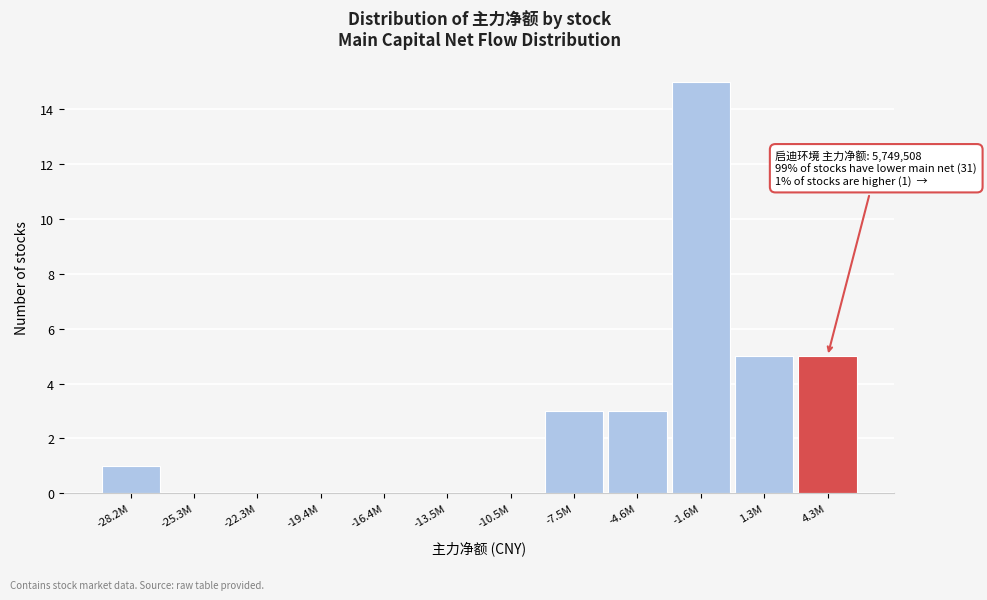

Reading right to left, what are all the values shown in this chart?

4.3M=5	1.3M=5	-1.6M=15	-4.6M=3	-7.5M=3	-10.5M=0	-13.5M=0	-16.4M=0	-19.4M=0	-22.3M=0	-25.3M=0	-28.2M=1